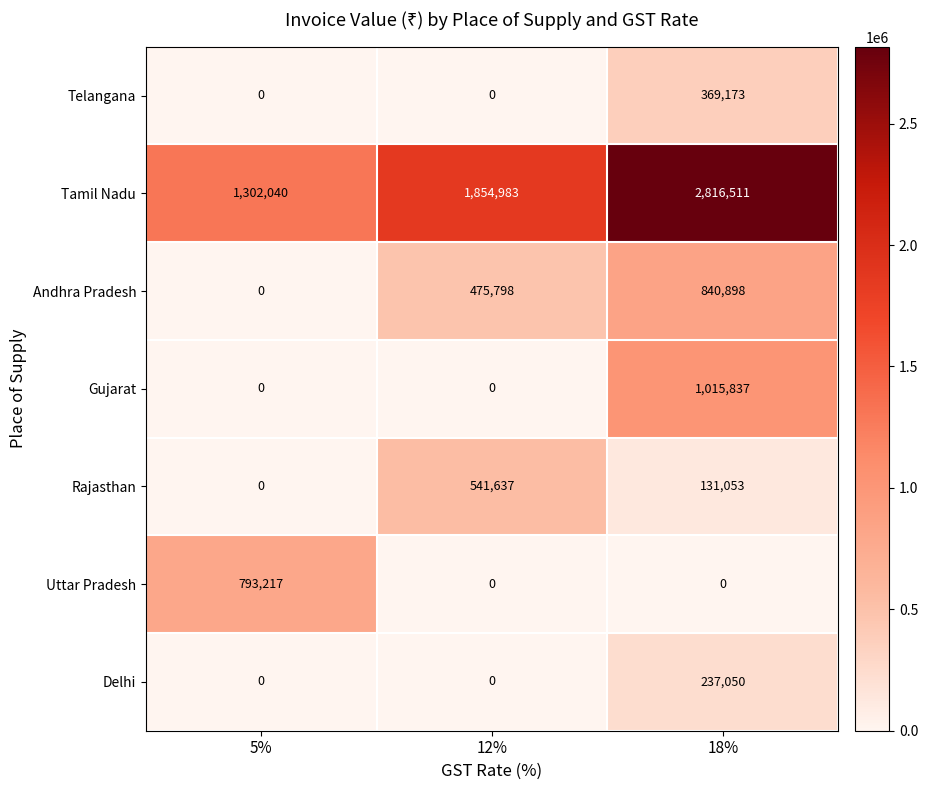

Reading left to right, transcribe all the data shown in this chart.

Telangana: 5%=0	12%=0	18%=369173
Tamil Nadu: 5%=1302040	12%=1854983	18%=2816511
Andhra Pradesh: 5%=0	12%=475798	18%=840898
Gujarat: 5%=0	12%=0	18%=1015837
Rajasthan: 5%=0	12%=541637	18%=131053
Uttar Pradesh: 5%=793217	12%=0	18%=0
Delhi: 5%=0	12%=0	18%=237050